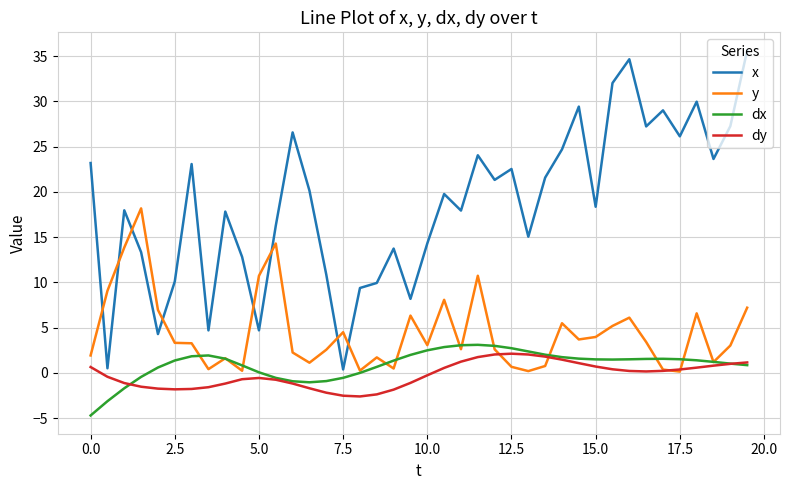

How many lines are shown in the chart?

4